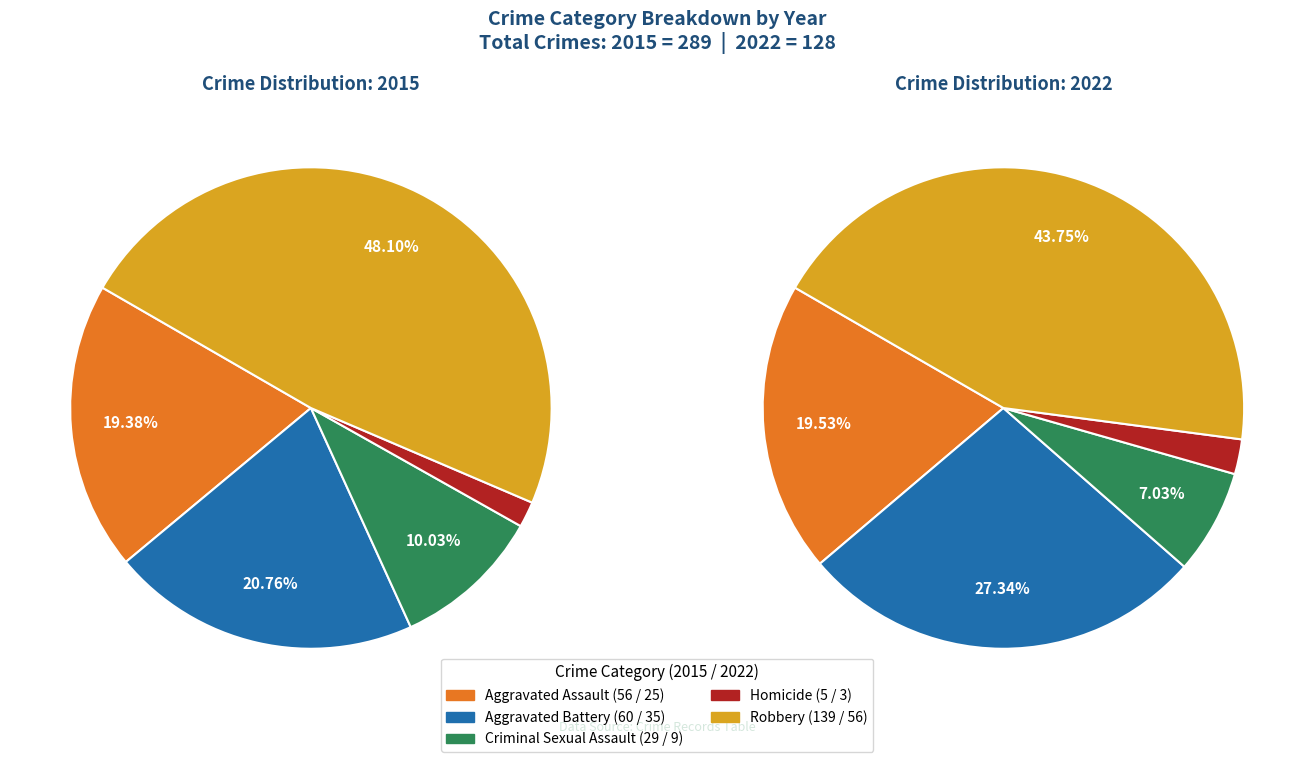

Is the sum of Criminal Sexual Assault and Homicide greater than half?

No